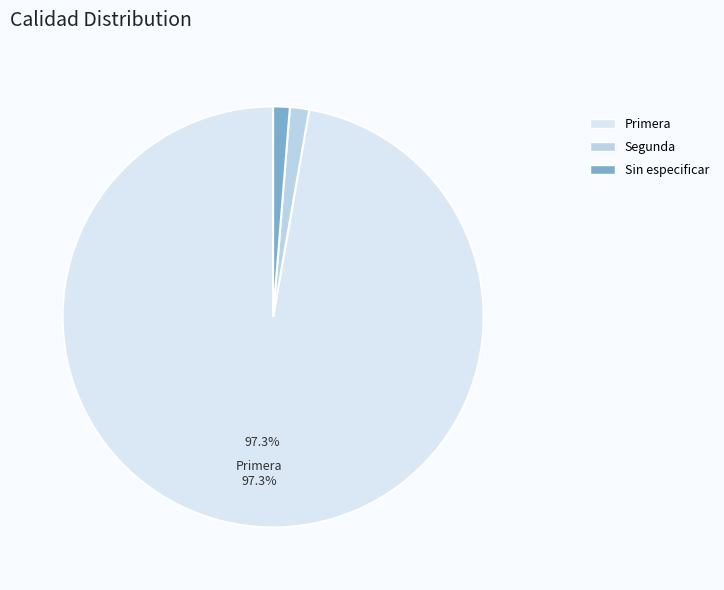

The Segunda slice represents 41% of the pie. True or false?

False